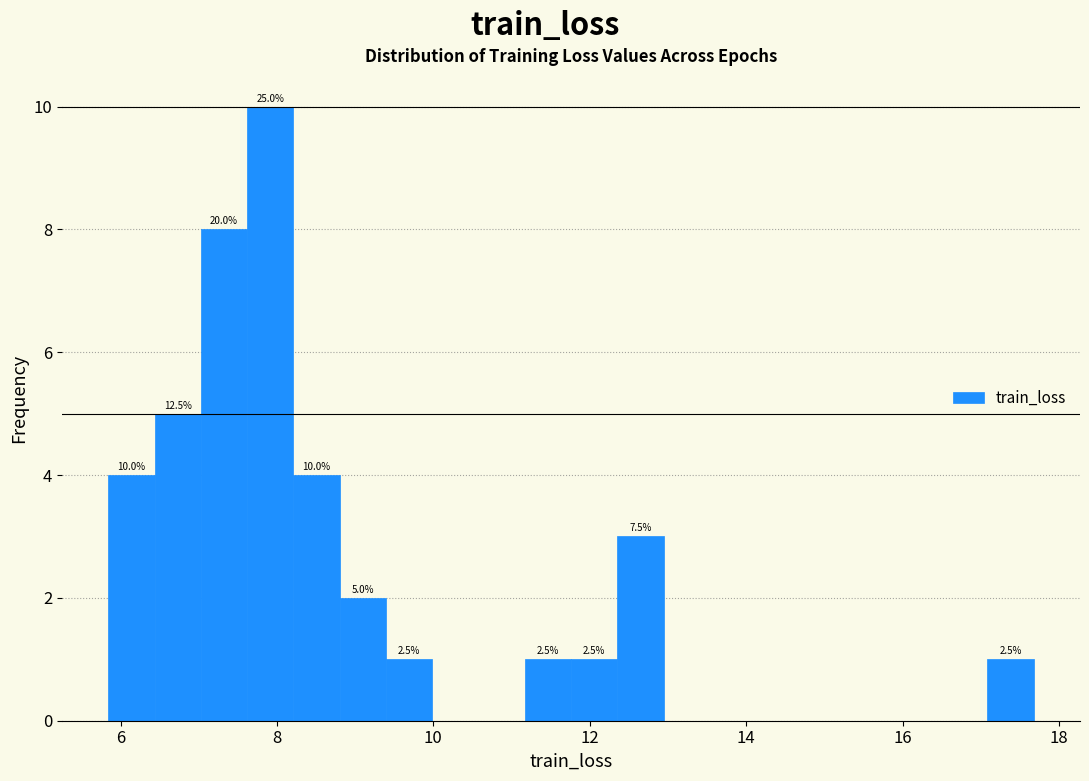

Around what value on the x-axis is the tallest bar? Give the approximate position of its centre, as read against the axis.

8.0